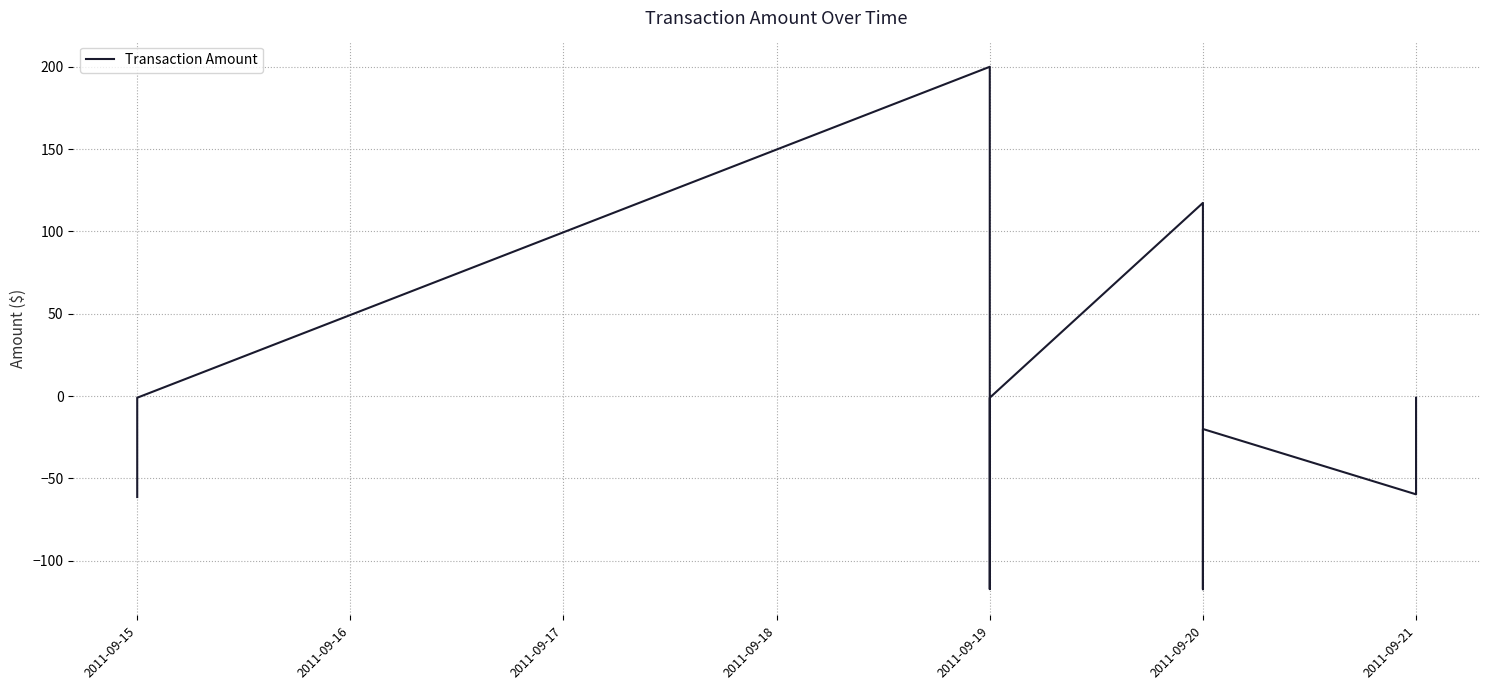

Is this an area chart (filled region under the line)?

No